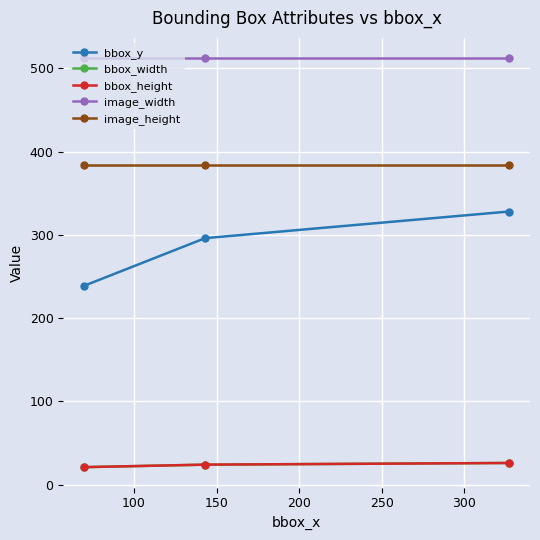

Does the chart have visible grid lines?

Yes